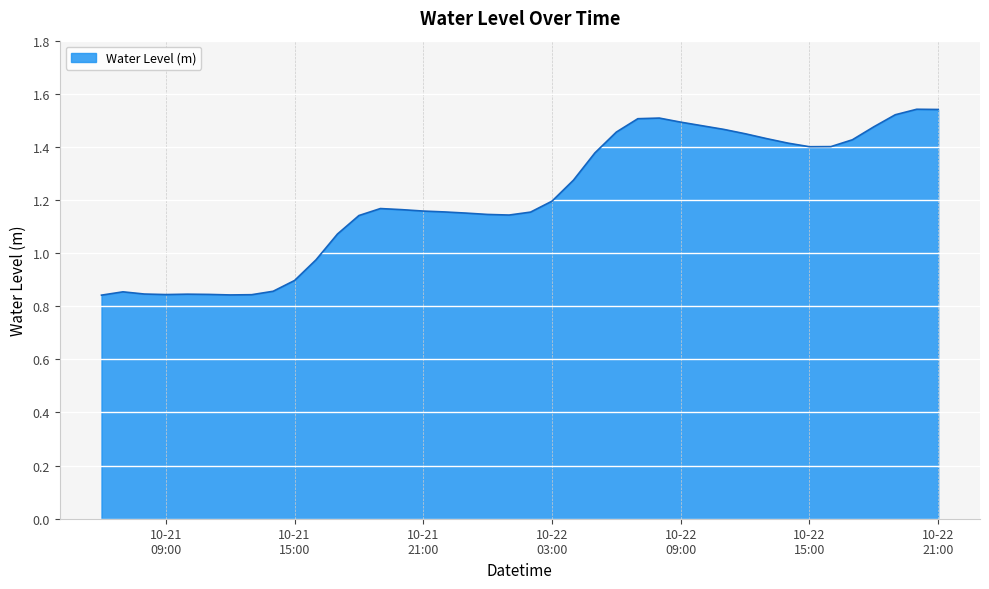

What is the difference between the maximum and minimum values?

0.7